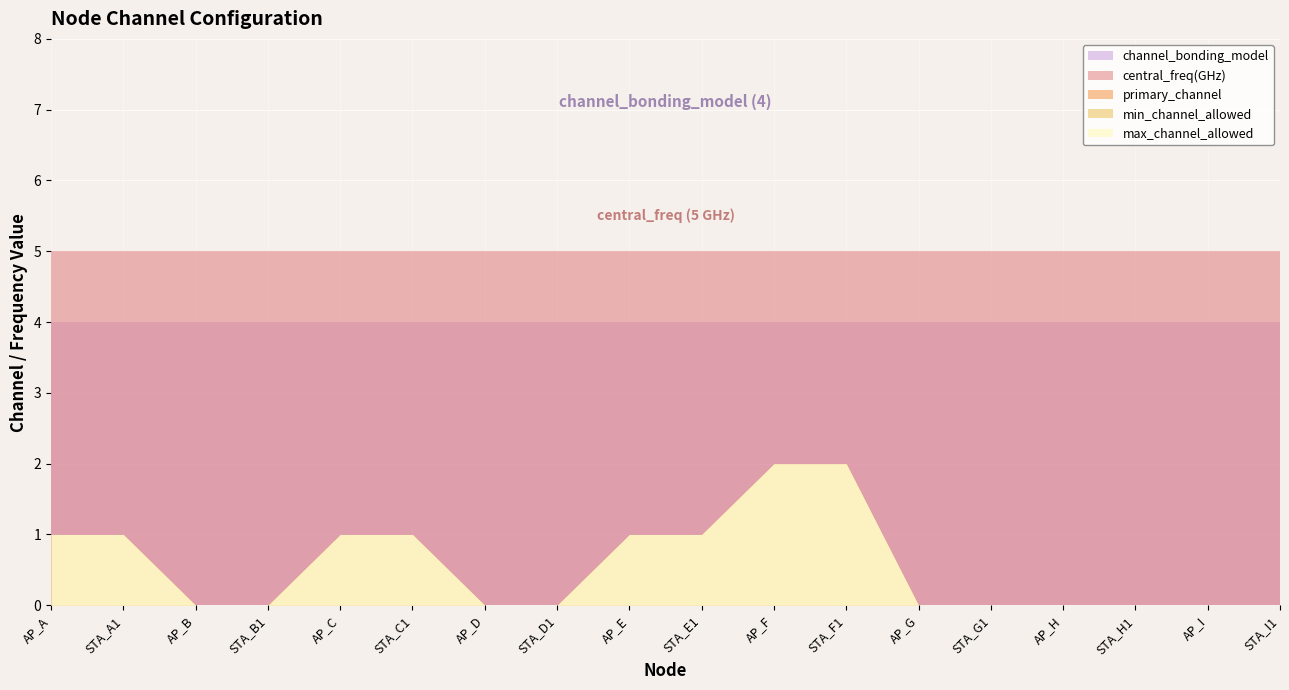

True or false: min_channel_allowed has more than 0 points higher than both neighbors.

False